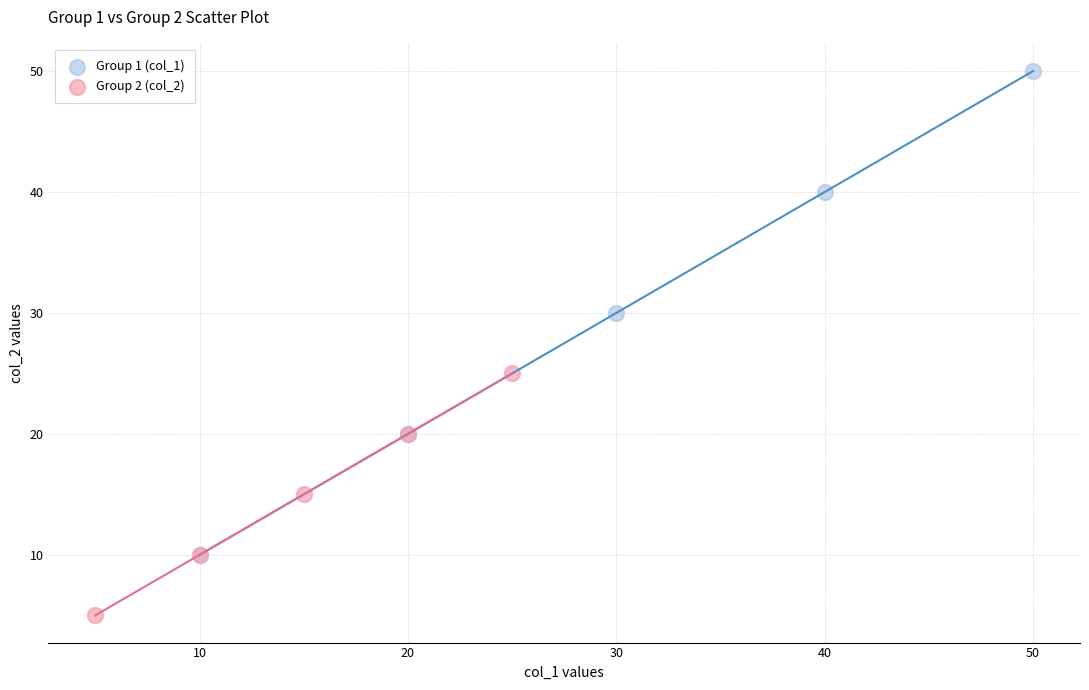

Which series has the widest spread of Y values?

Group 1 (col_1)